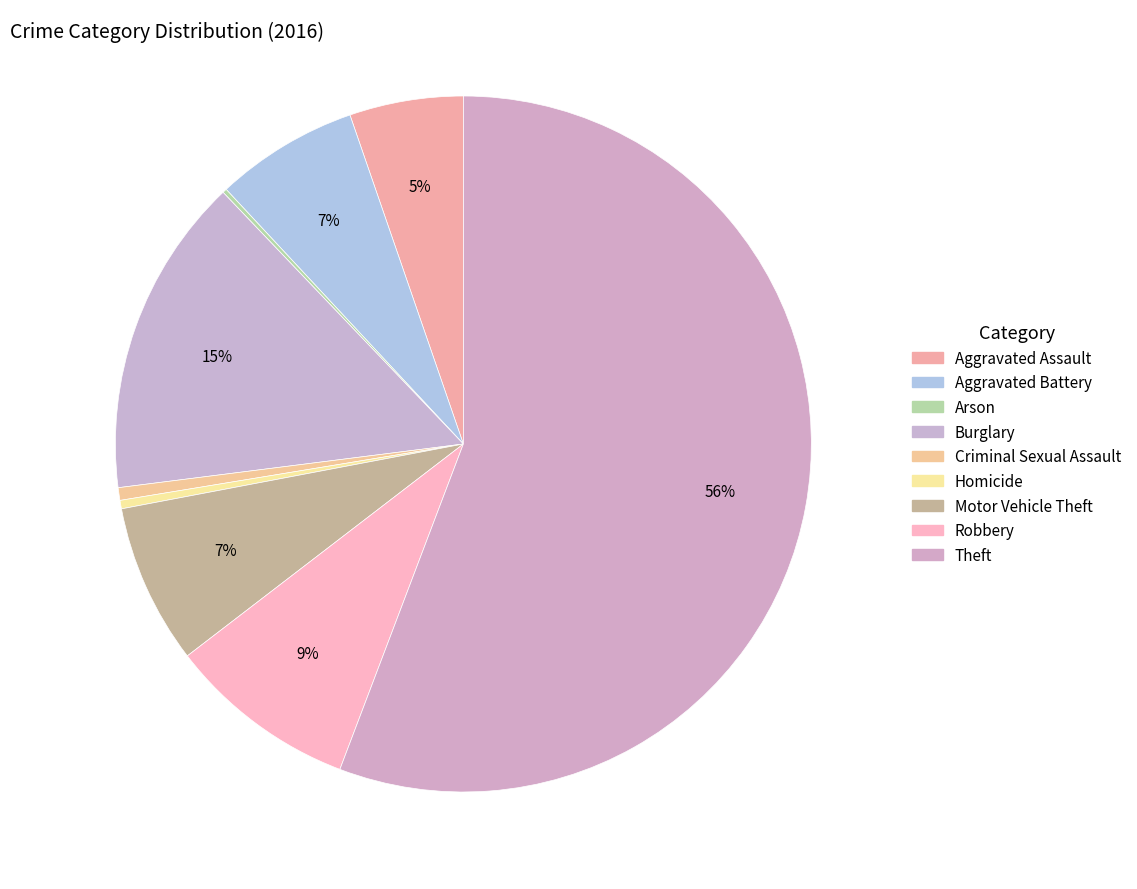

Does any single category account for the majority?

Yes